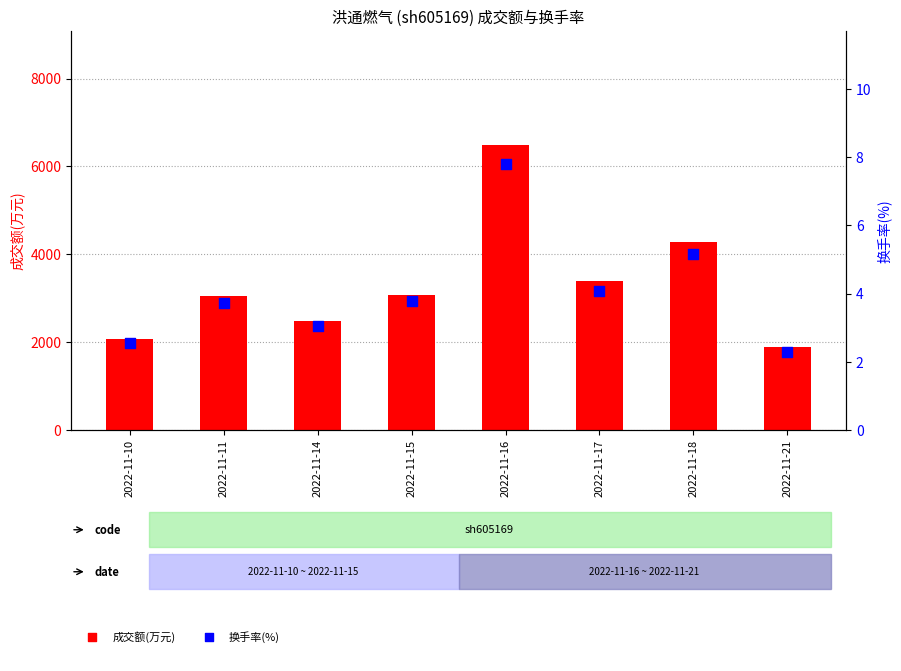

Is the value of 成交额(万元) at 2022-11-17 greater than the value of 换手率(%) at 2022-11-10?

Yes